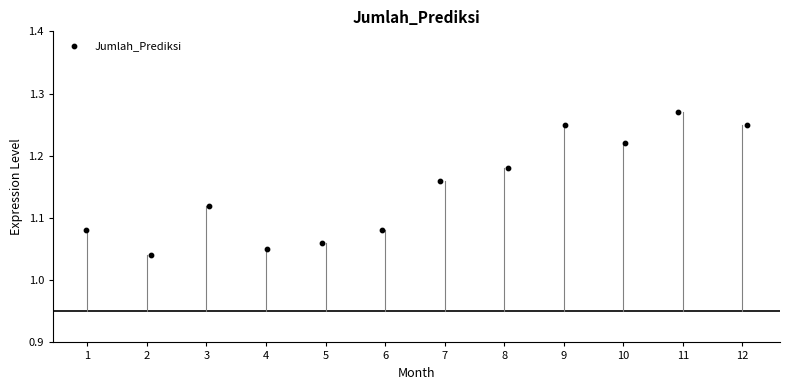

What is the average X value?

6.5